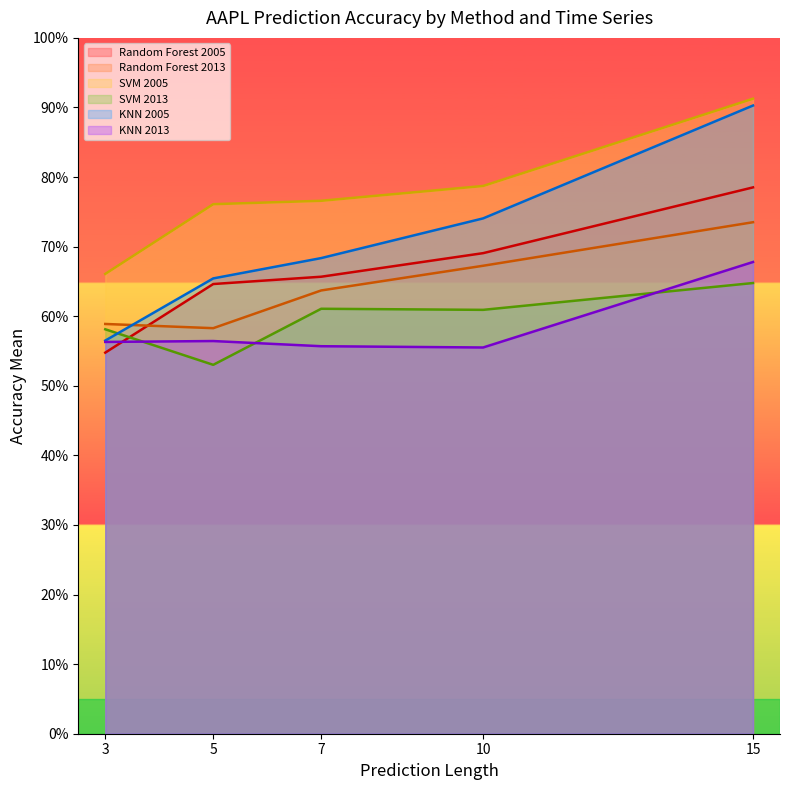

How many categories are shown in the chart?

5